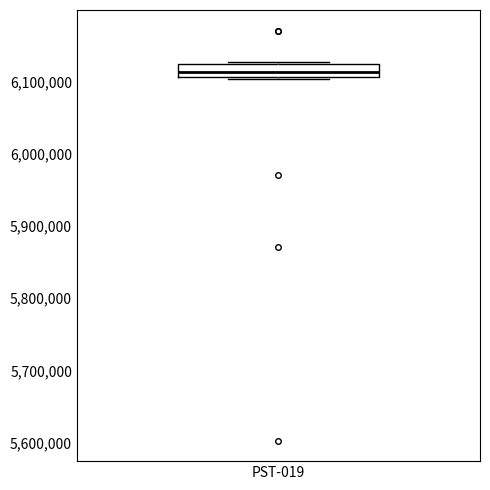

Transcribe this box plot: give where the median line is, the range the box spans, and where the two whiskers end, as read against the y-axis. The values are not printed on the chart, so give them approximately, as read against the axis.

median 6110000 (inside the box), box 6110000 to 6120000, whiskers 6100000 to 6130000